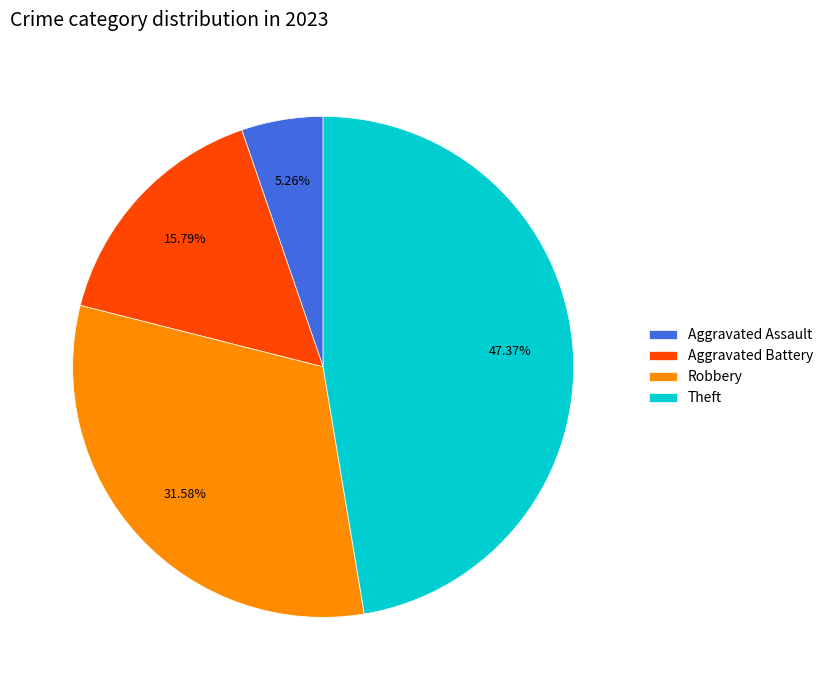

Do Robbery and Aggravated Assault together represent more than half of the pie?

No